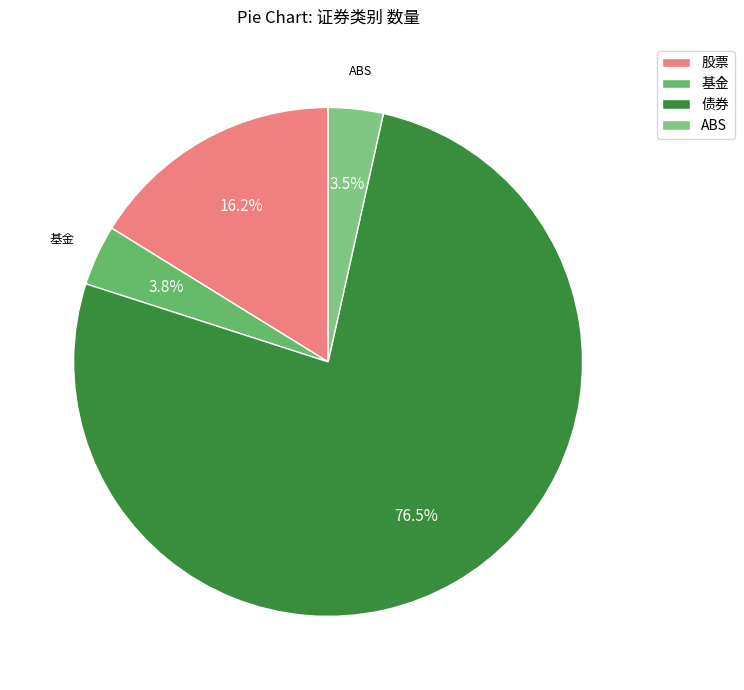

How many segments does this pie chart have?

4